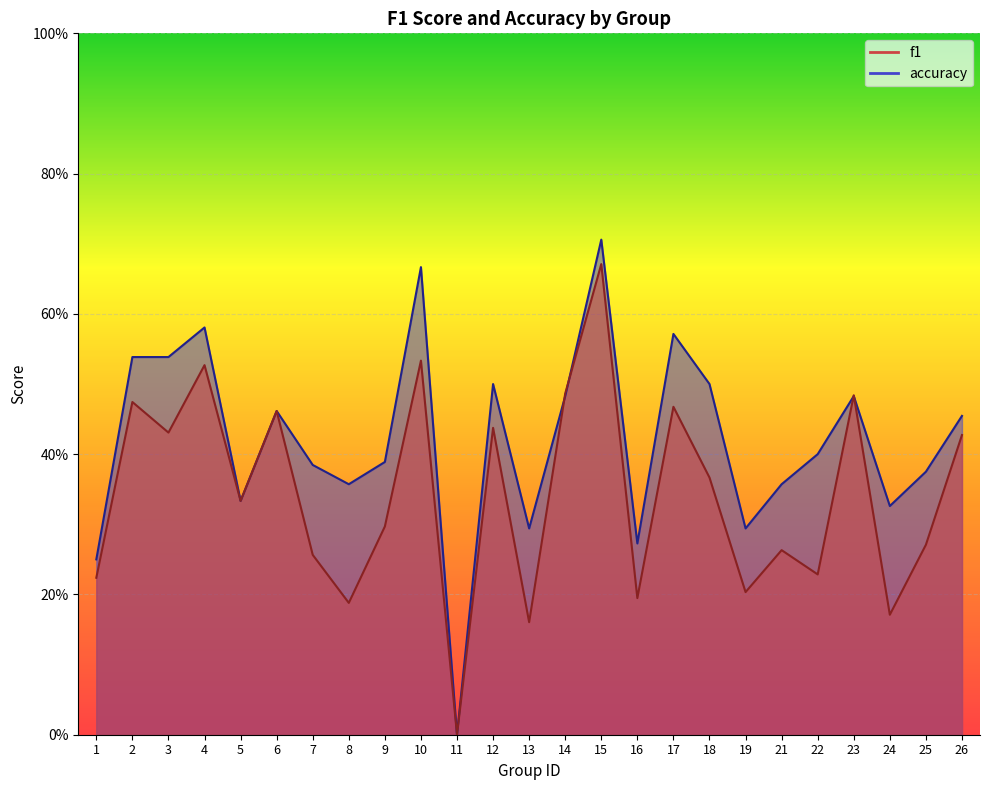

How many lines are shown in the chart?

2